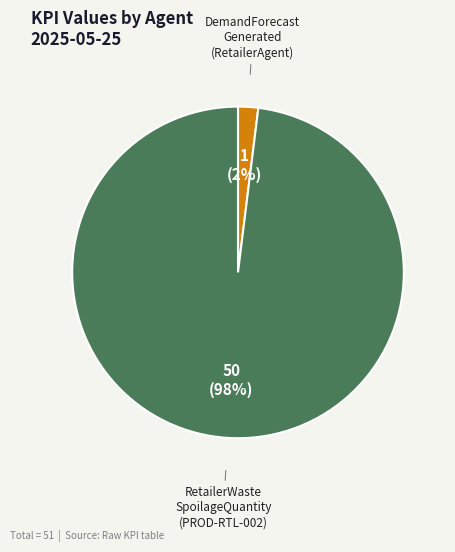

To the nearest percent, what is the average slice percentage?

50%